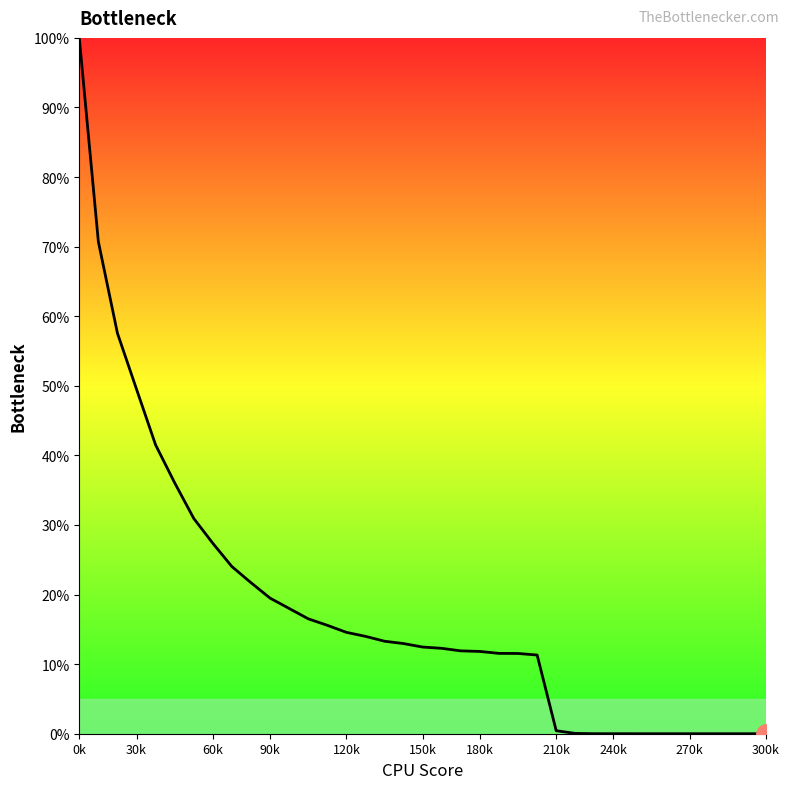

What is the sum of all values?

667.1